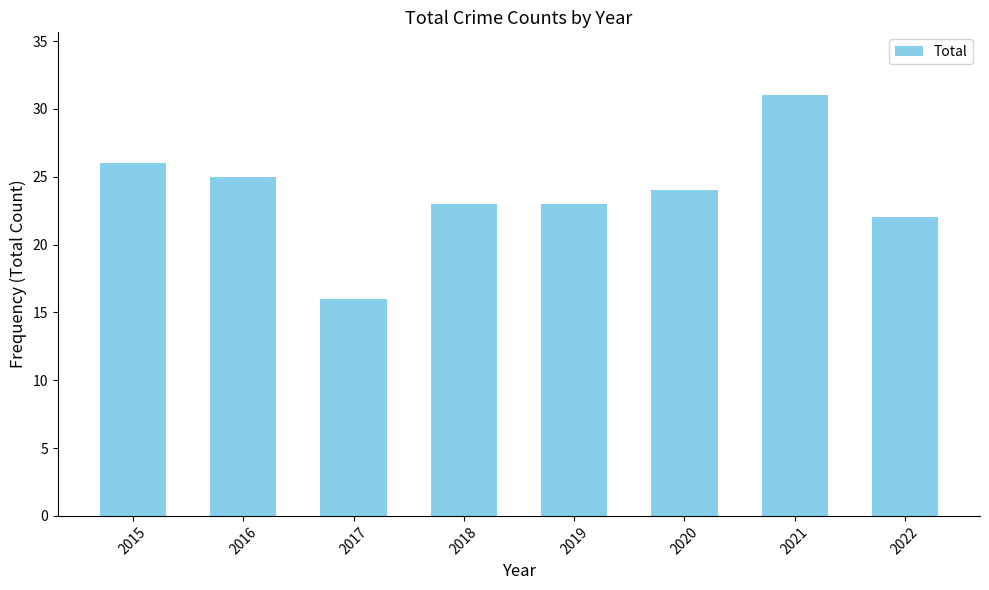

Reading right to left, transcribe all the data shown in this chart.

2022=22	2021=31	2020=24	2019=23	2018=23	2017=16	2016=25	2015=26